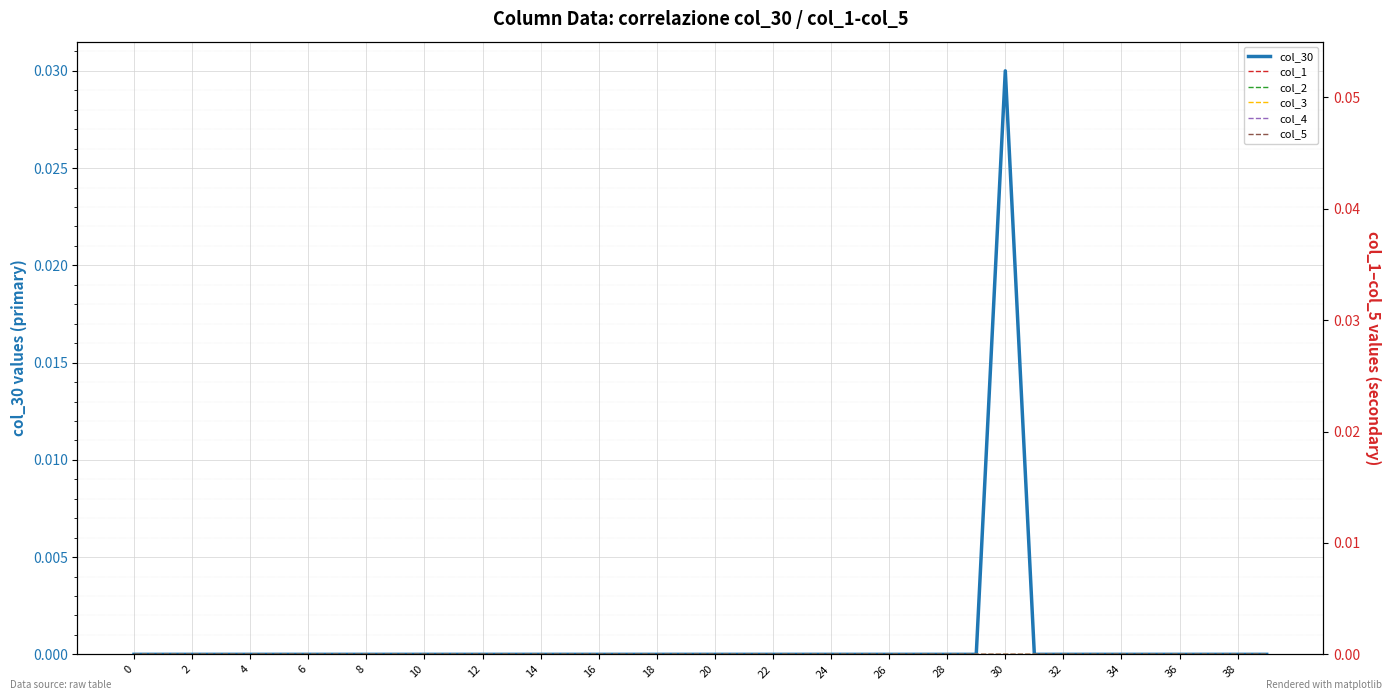

True or false: col_2 and col_5 intersect in this chart.

False